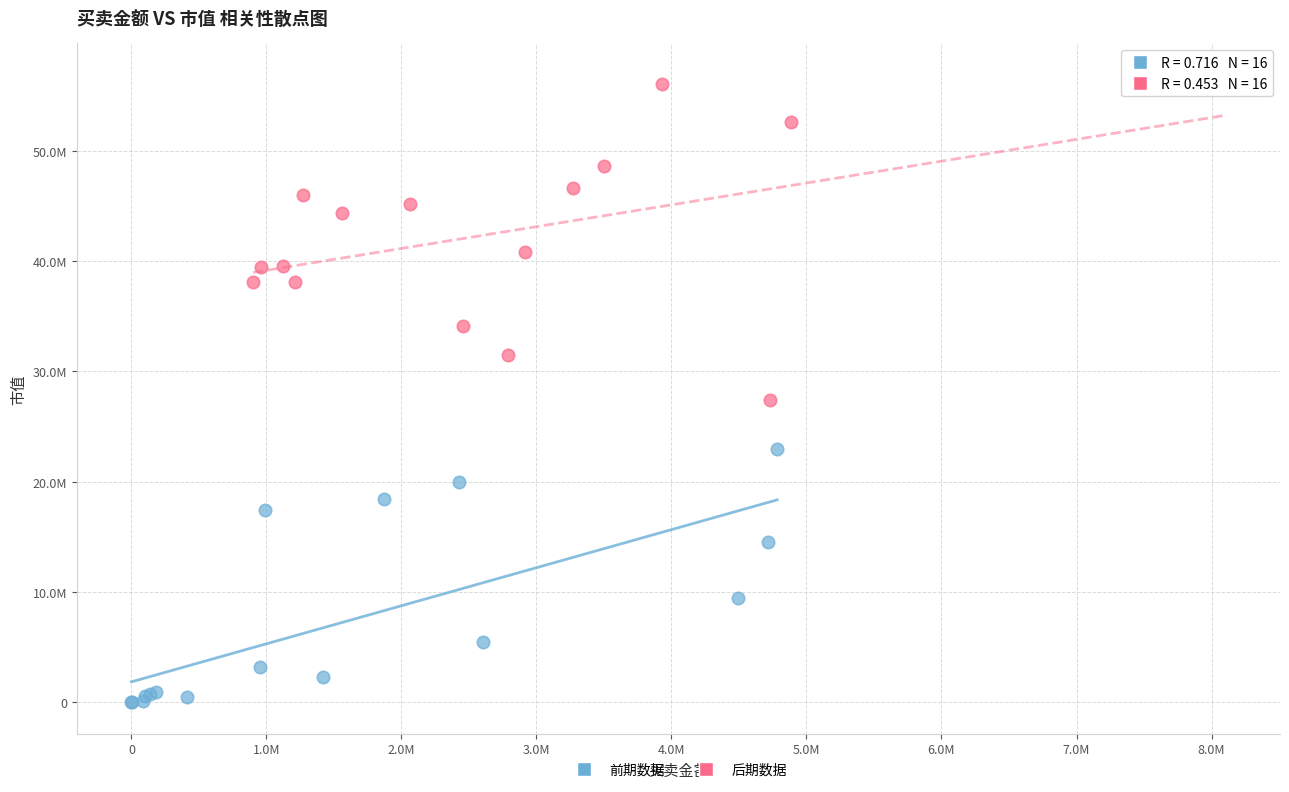

Which series has the widest spread of Y values?

后期数据